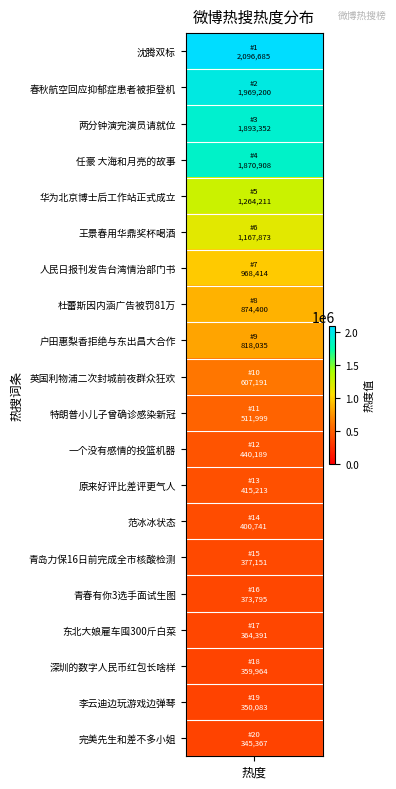

Reading right to left, what are all the values shown in this chart?

345367	350083	359964	364391	373795	377151	400741	415213	440189	511999	607191	818035	874400	968414	1167873	1264211	1870908	1893352	1969200	2096685